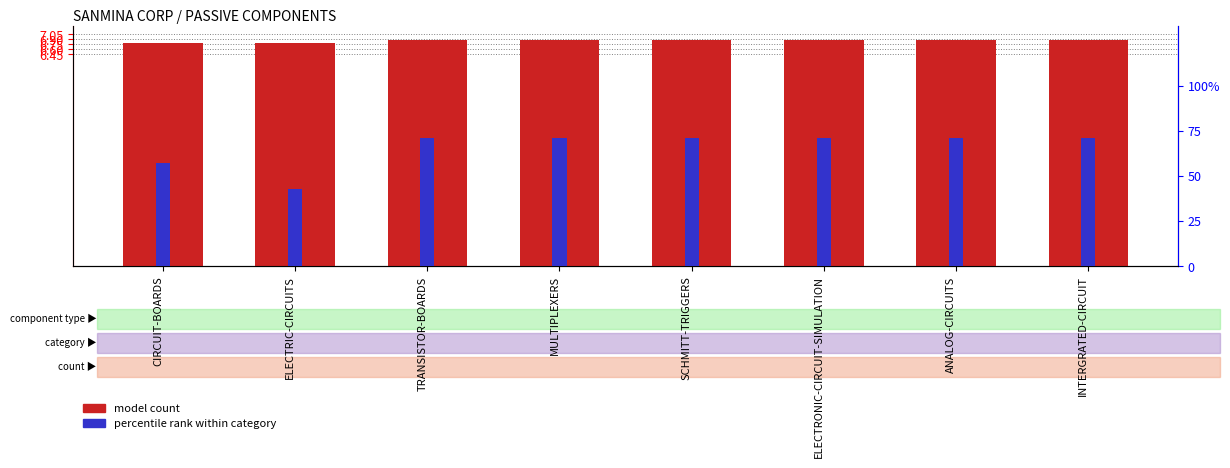

Are the bars horizontal?

No